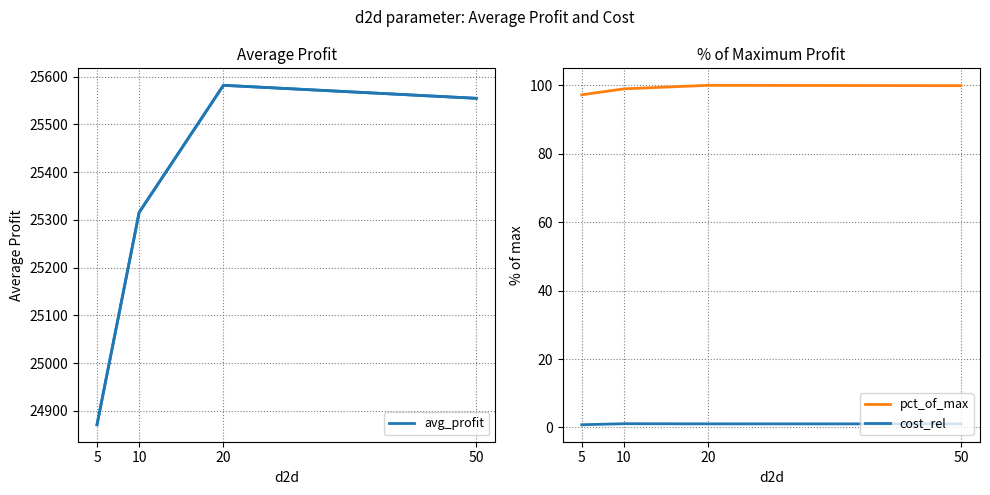

What value does the avg_profit series have at 20?

25582.0